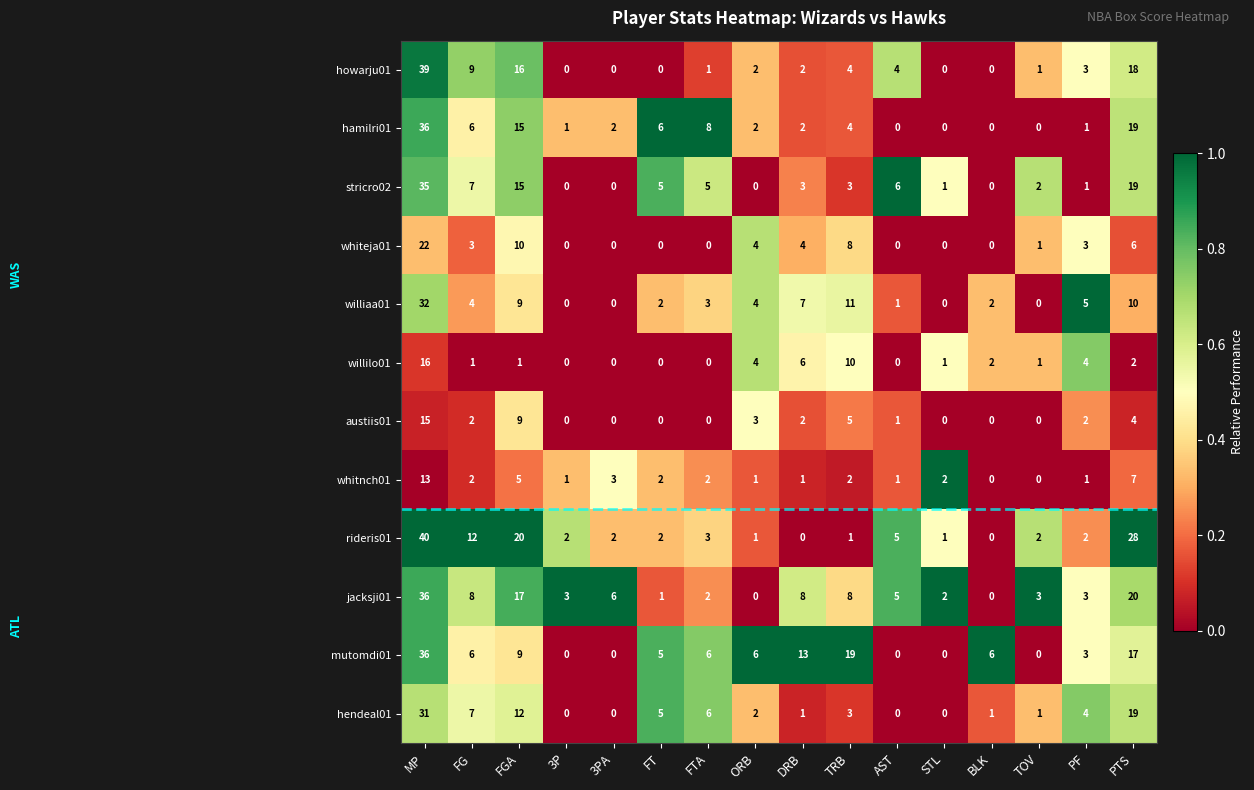

Where is hamilri01 nearest to the value 18?

PTS